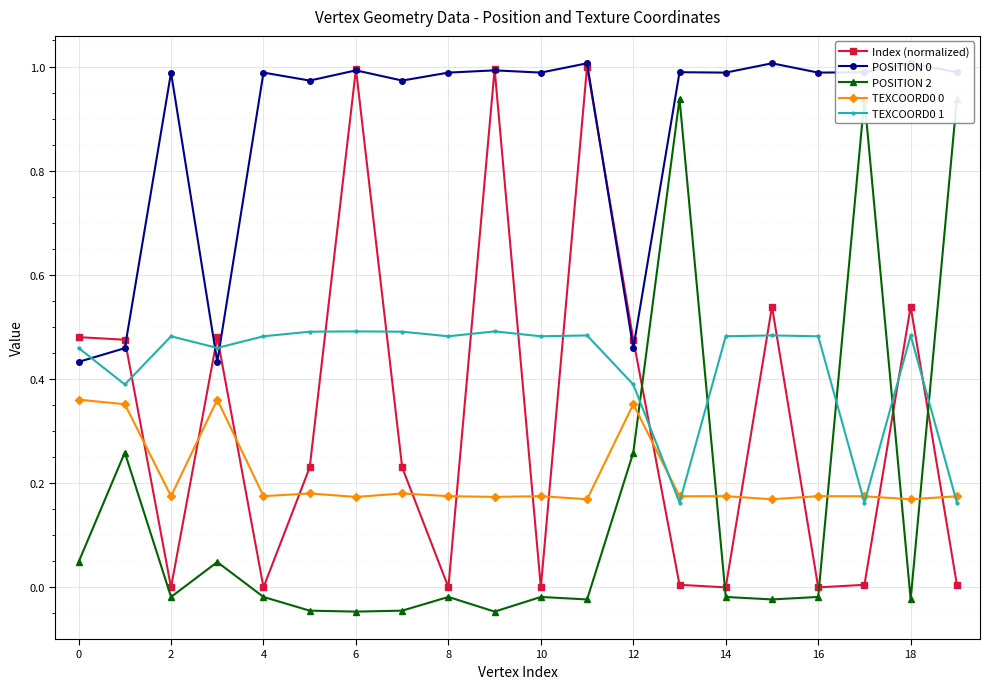

Which series has the largest total across all categories?

POSITION 0